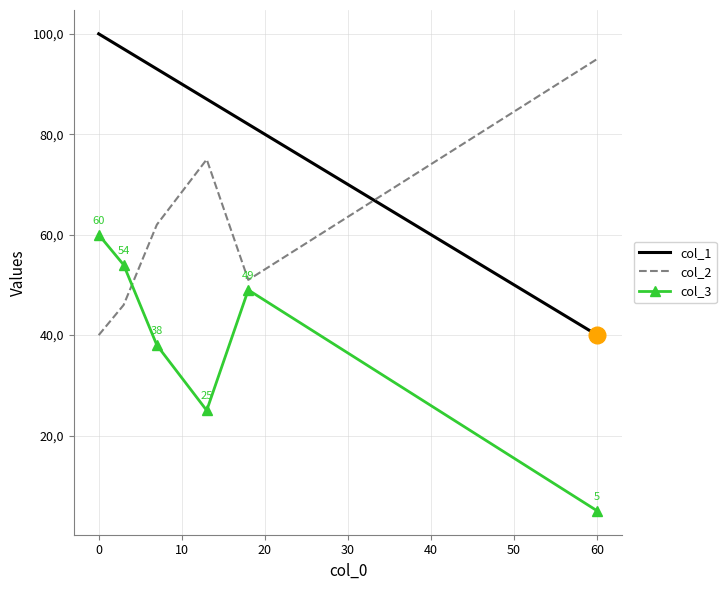

What are all the series names shown in the legend?

col_1, col_2, col_3